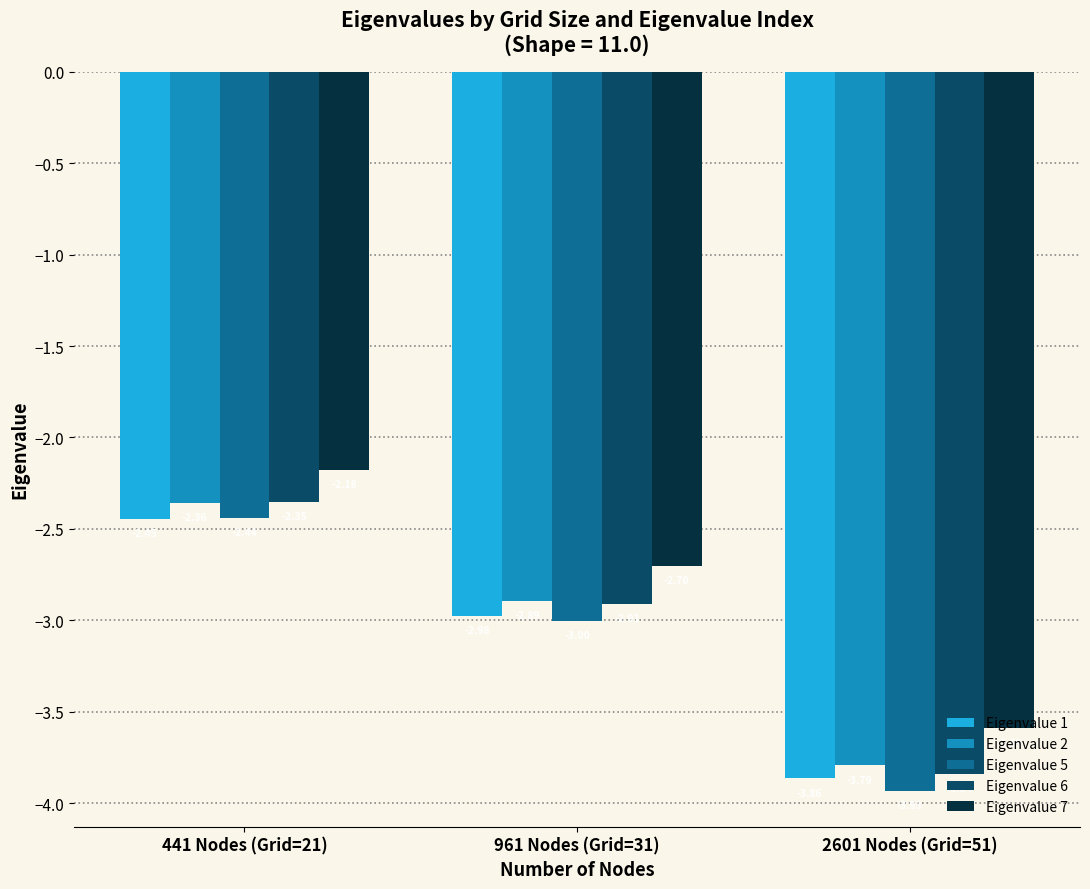

Which category has the highest value across all series?

441 Nodes (Grid=21)